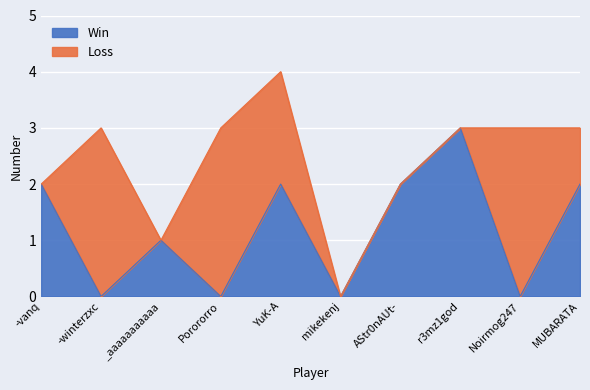

How many values are between 0 and 2?

9